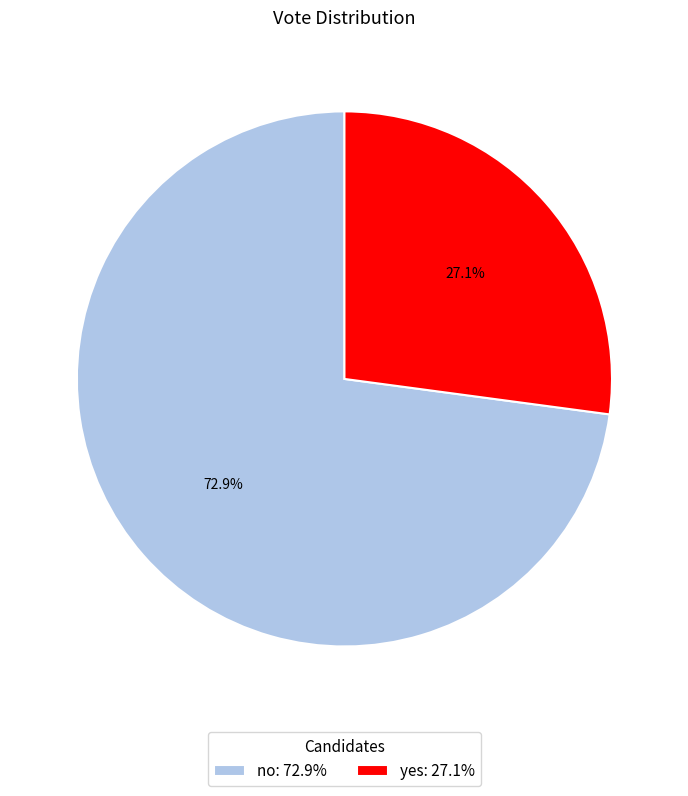

Is there any slice that represents more than half of the pie?

Yes